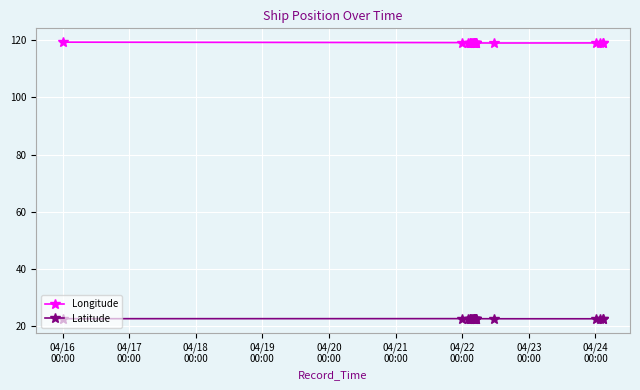

True or false: Longitude and Latitude cross at least once.

False